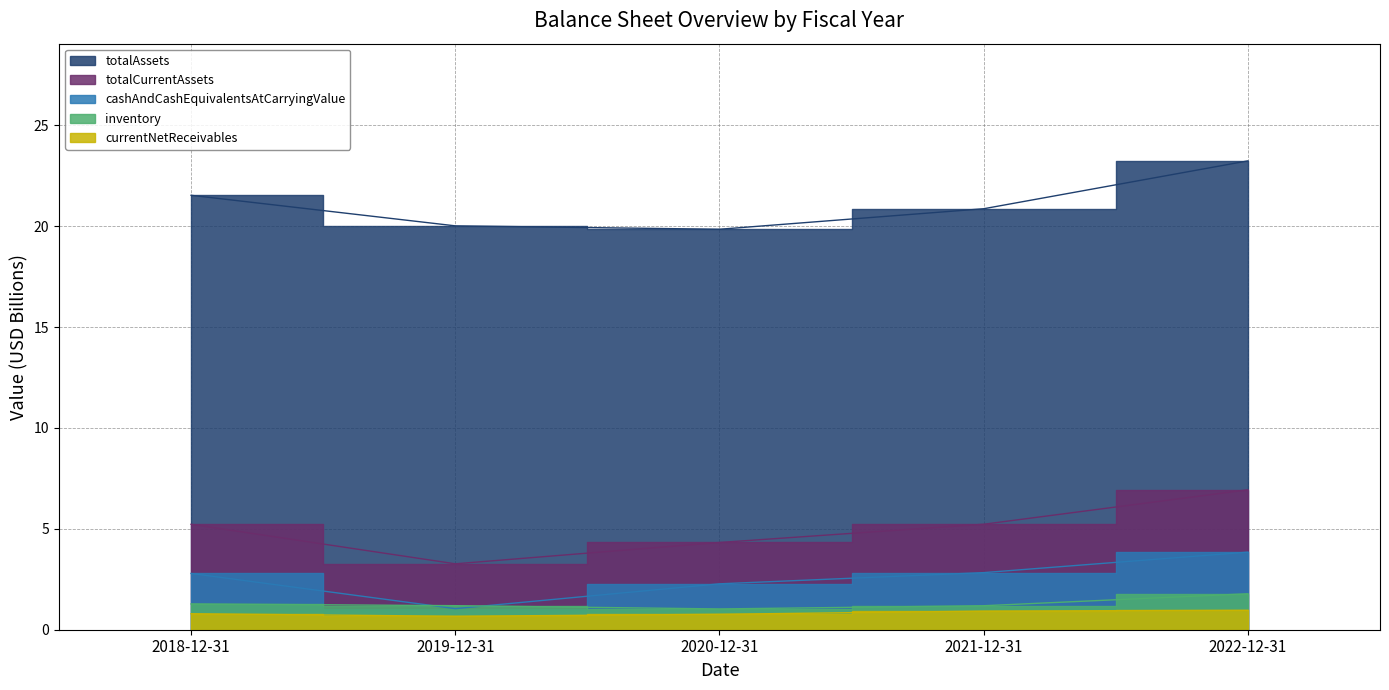

Is it true that totalAssets equals 32.1 at 2022-12-31?

False